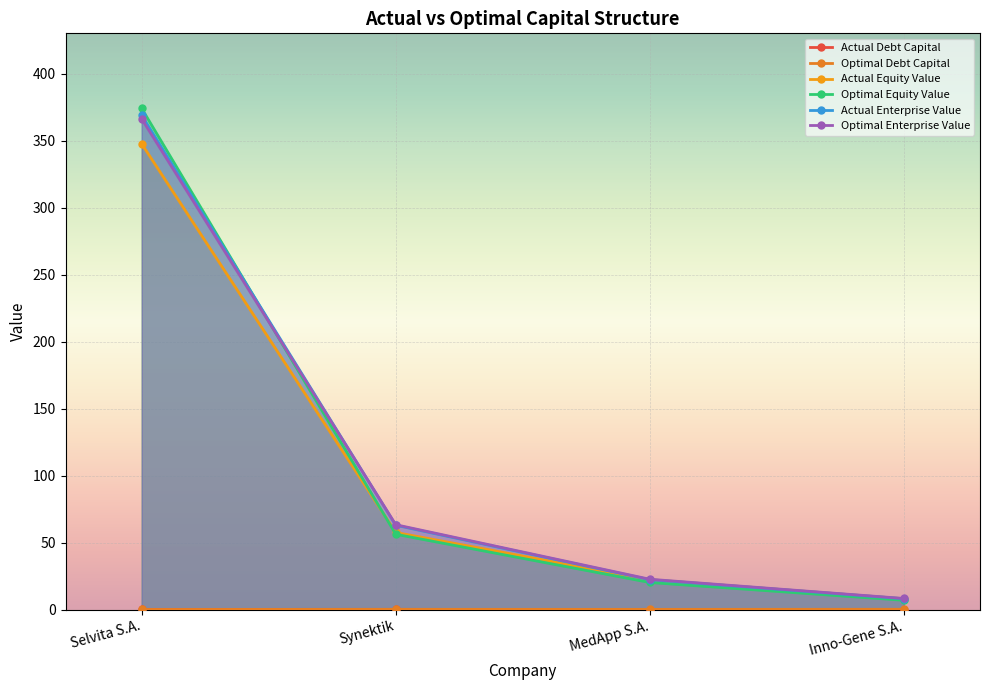

What is the difference between the second highest and second lowest values in the optimal_enterprise_value series?

40.7